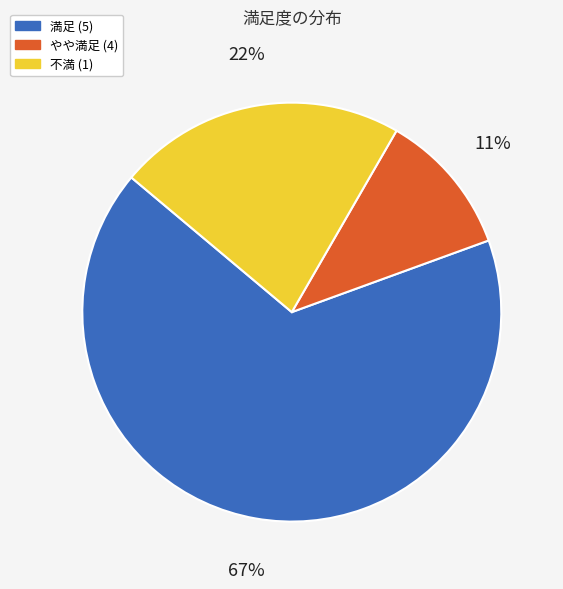

To the nearest percent, what is the difference between the largest and smallest slice percentages?

56%